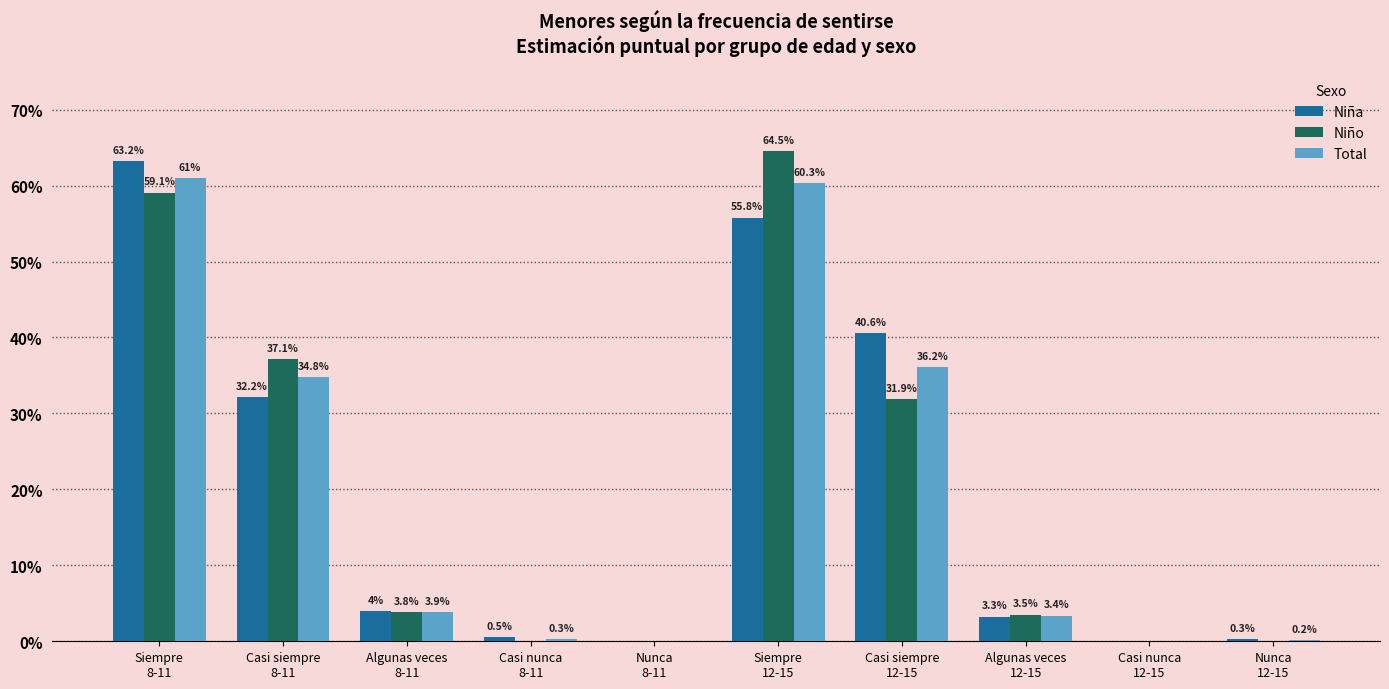

Are the bars horizontal?

No